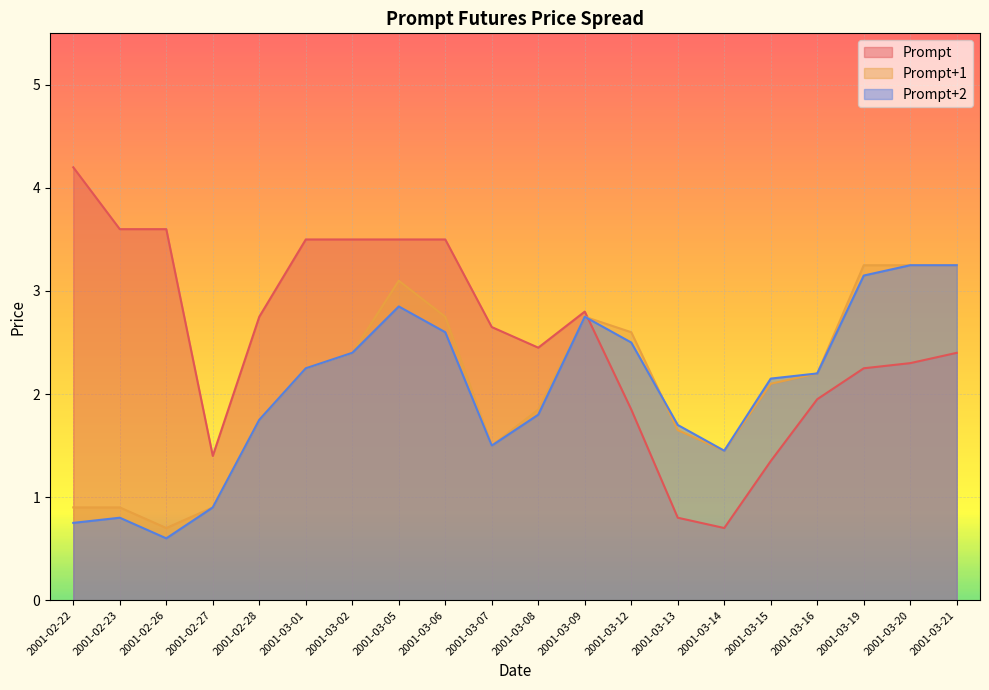

At which category does Prompt+2 reach its first local peak?

2001-02-23